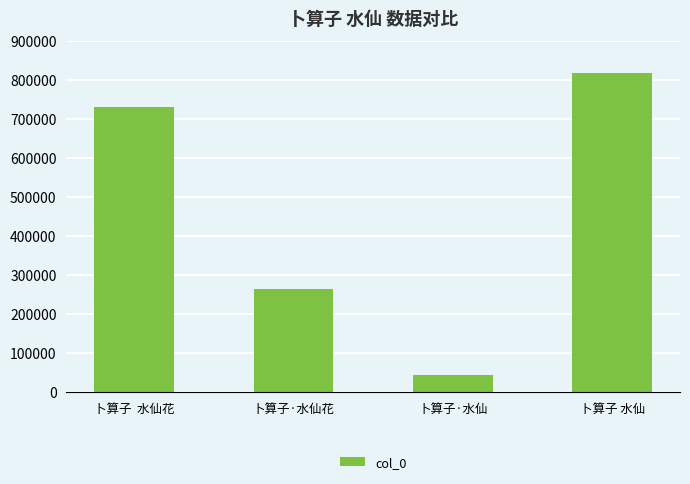

The value at 卜算子·水仙花 is 179934. True or false?

False